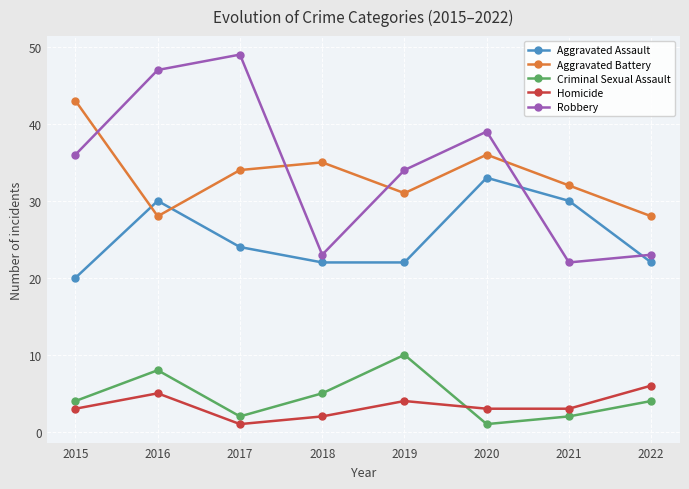

What is the sum of the Homicide values at 2021 and 2020?

6